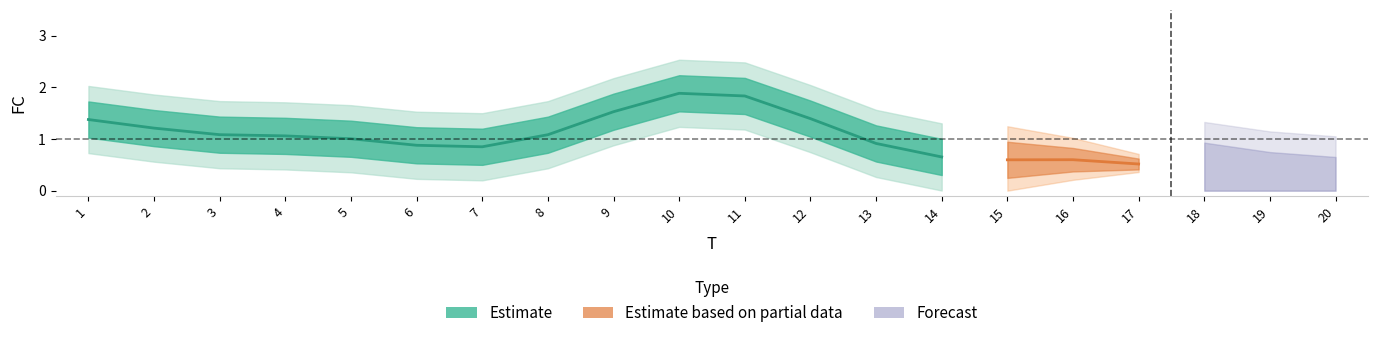

Is this an area chart (filled region under the line)?

No